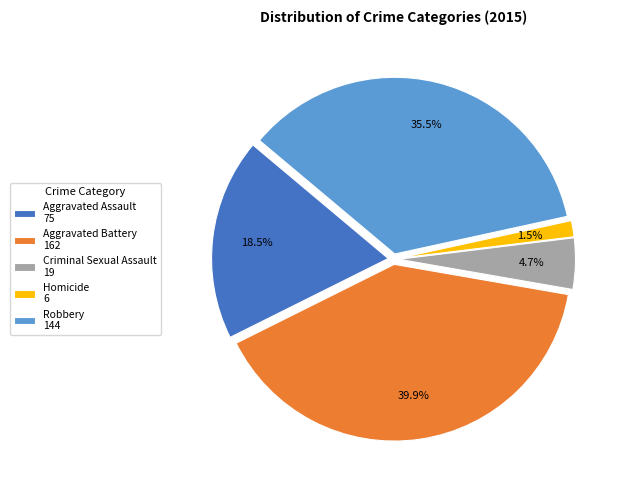

Is it true that Criminal Sexual Assault is 15% of the pie?

False